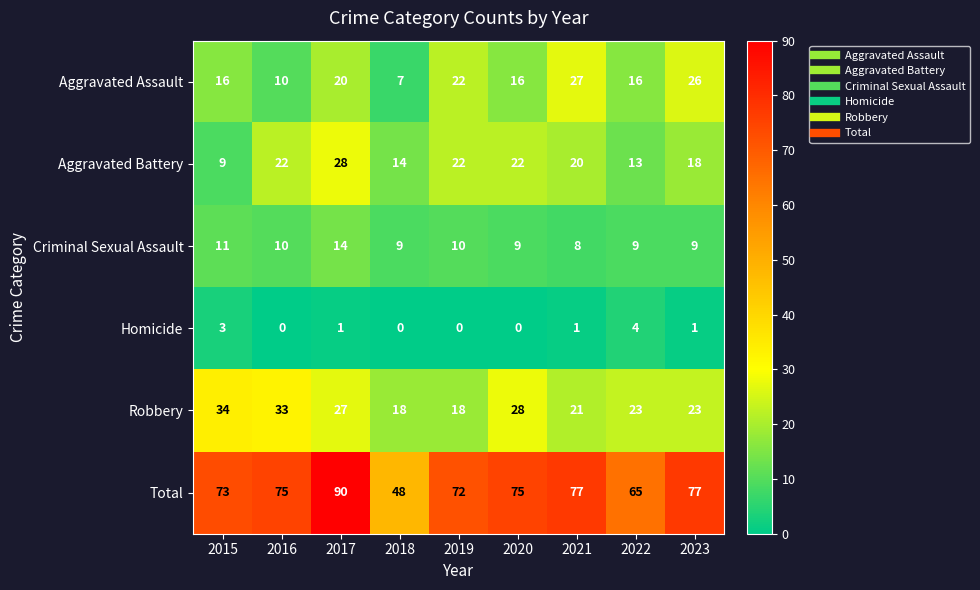

Which series has the widest spread of values?

Total